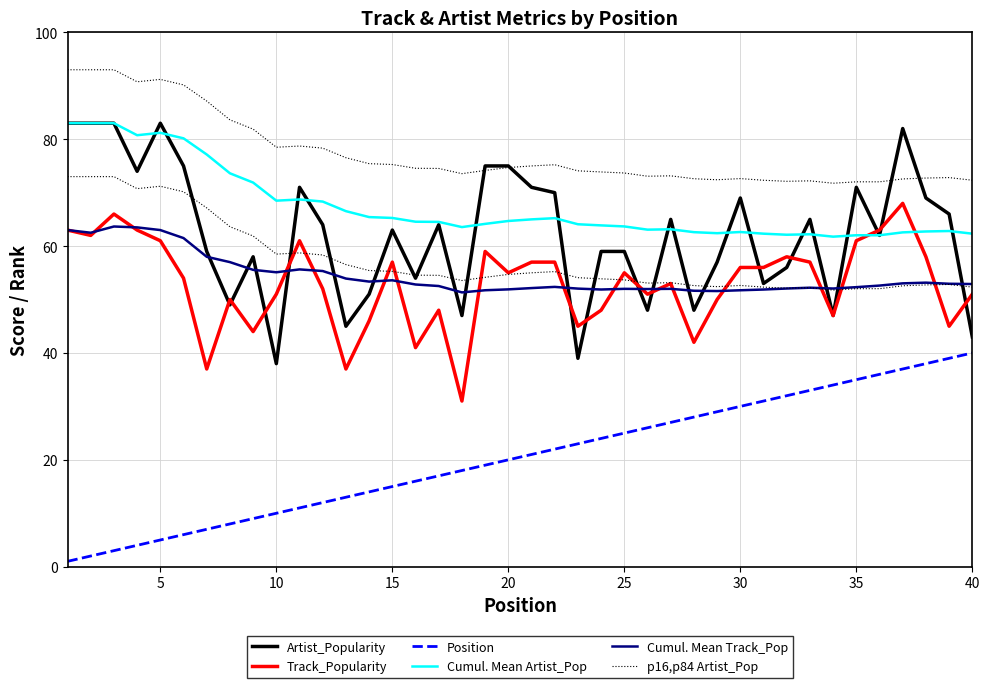

Which series has the widest spread of values?

Artist_Popularity